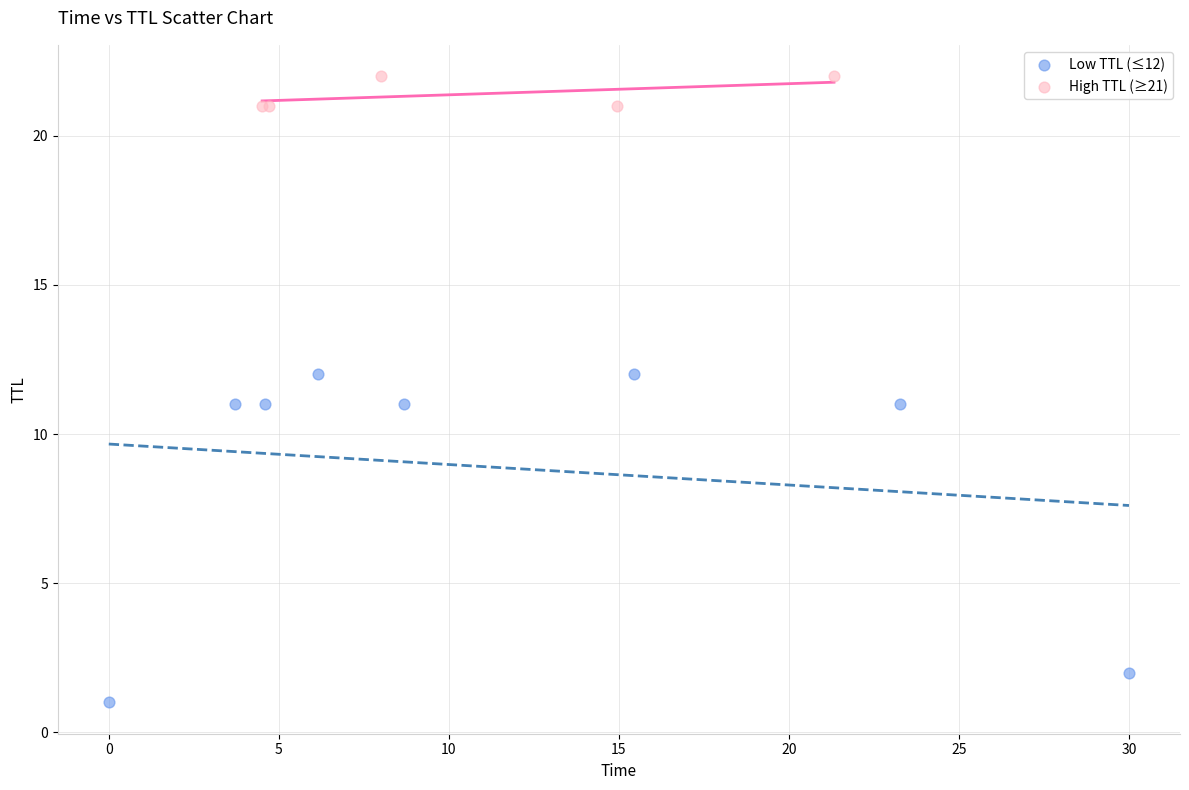

Which series reaches the minimum Y coordinate?

Low TTL (≤12)